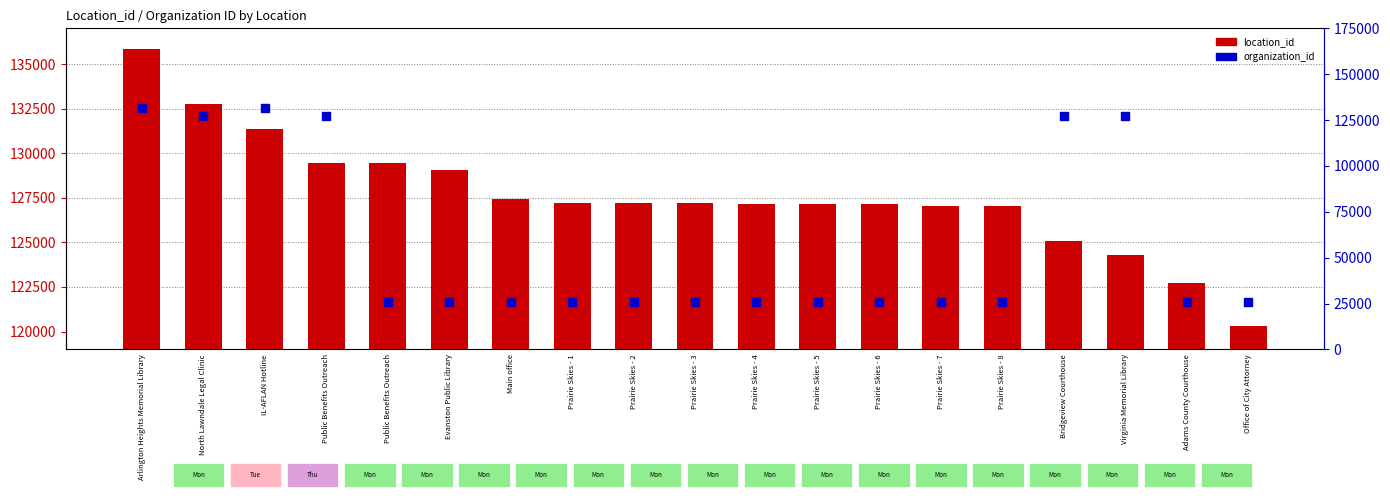

Which series has the largest Y range (max minus min)?

organization_id